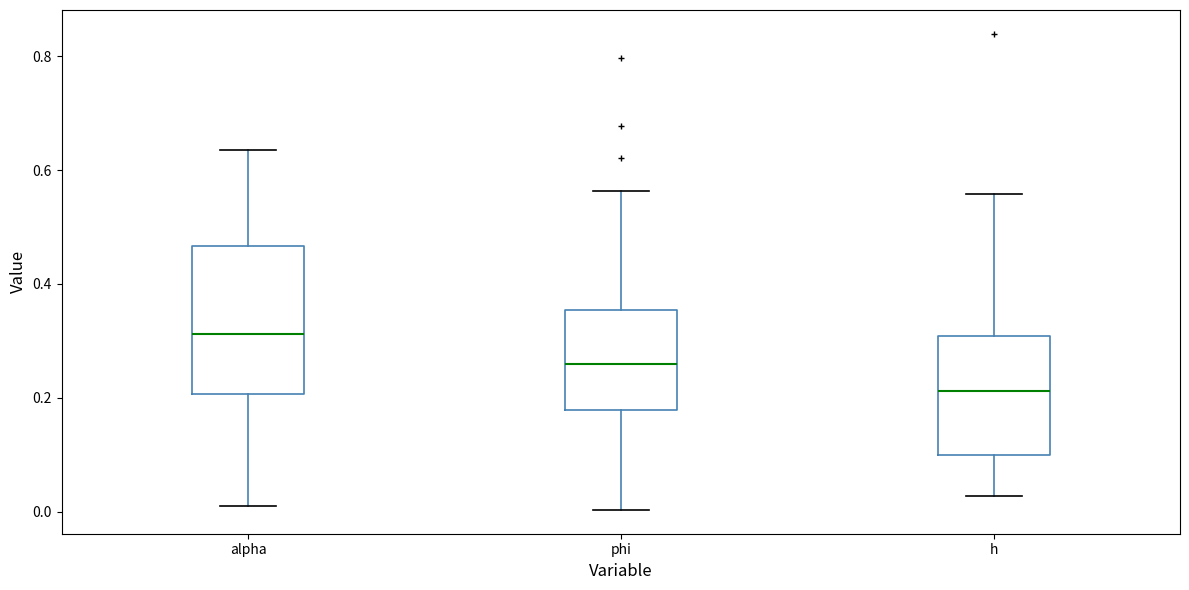

Where does the upper whisker of the box for phi end on the y-axis? The values are not printed on the chart, so give them approximately, as read against the axis.

0.56